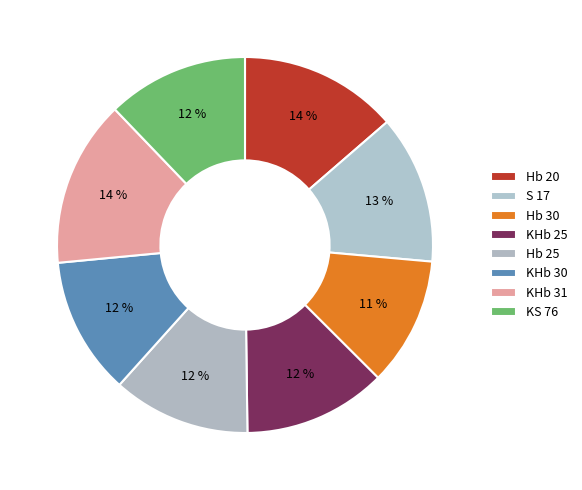

What percentage is the KS 76 slice, to the nearest percent?

12%